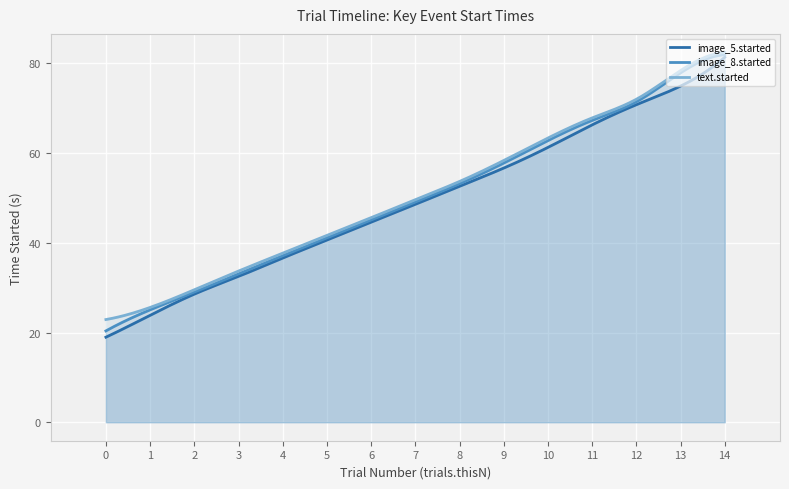

What is the highest value of the image_8.started series?

81.9